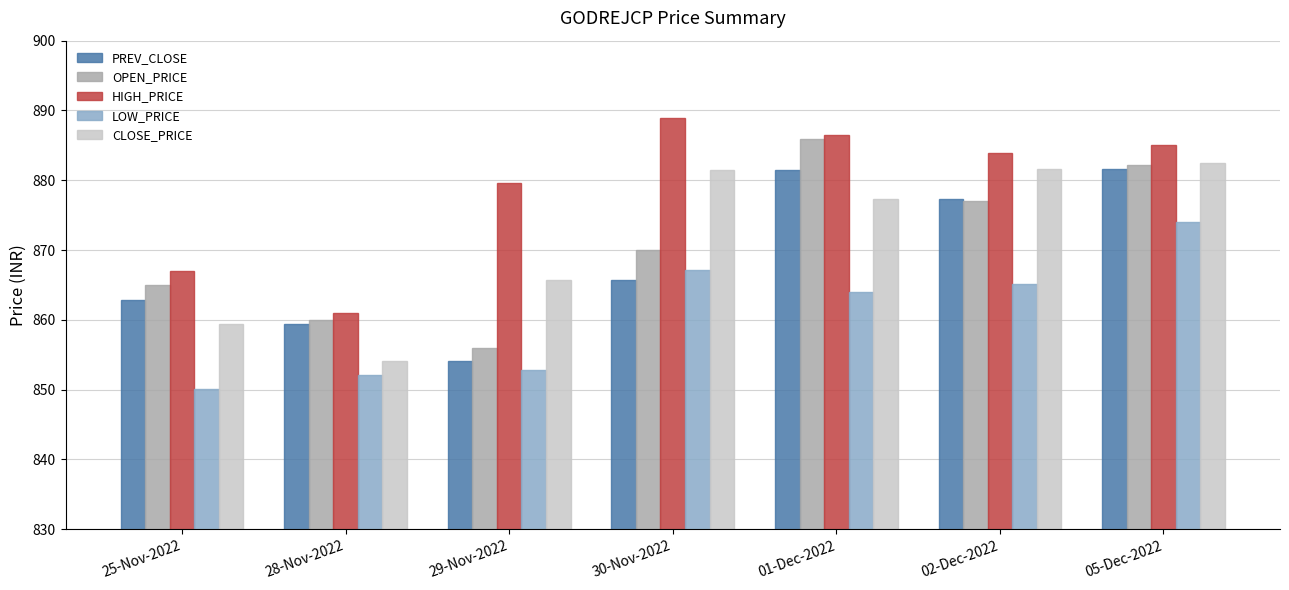

How many groups of bars are there?

7